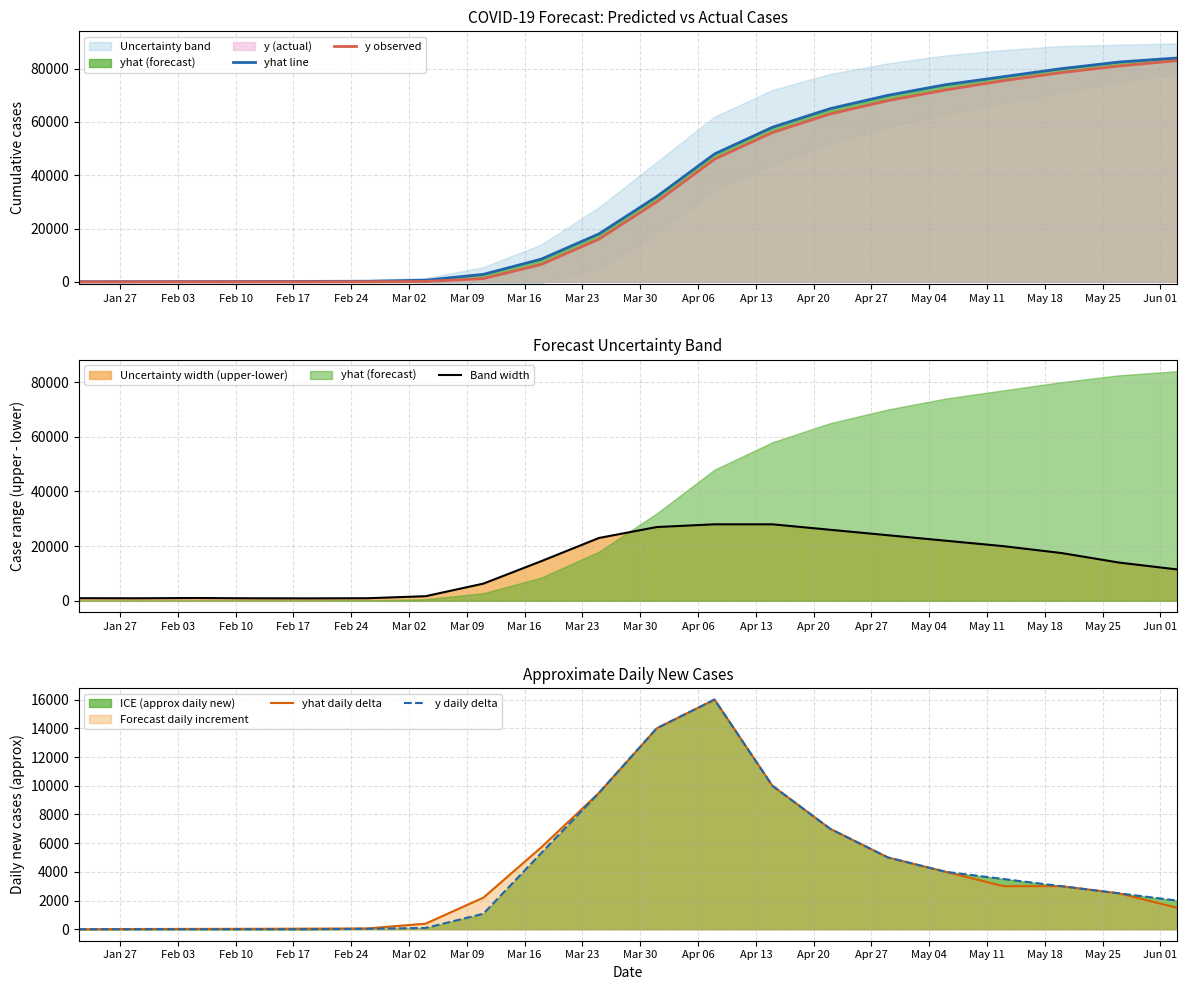

True or false: y observed and y daily delta cross at least once.

False